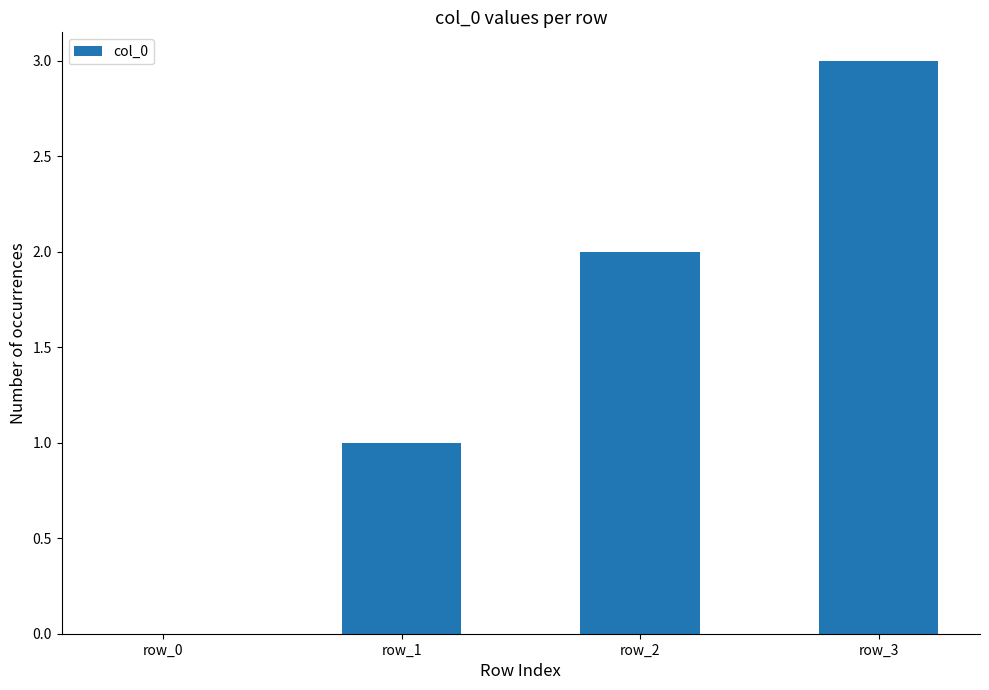

Does the chart contain stacked bars?

No